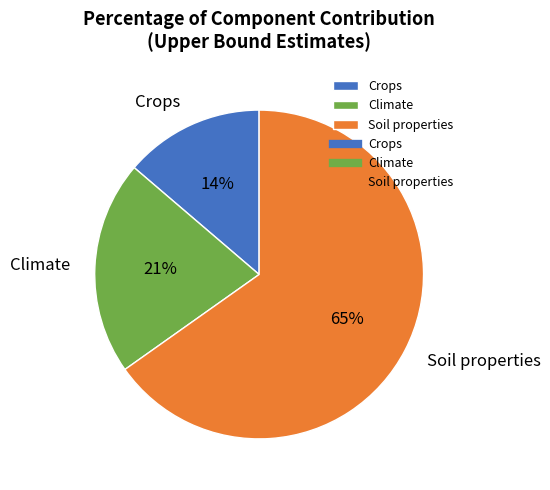

To the nearest percent, what percentage of the pie is Climate?

21%